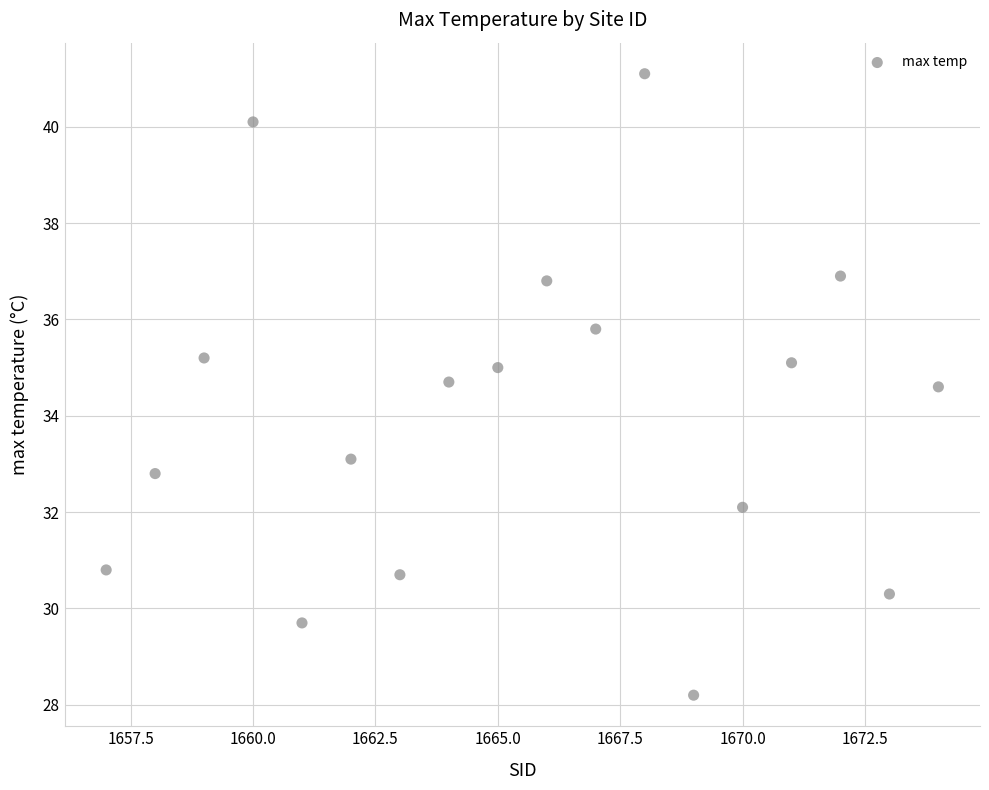

What is the range of Y values (max minus min)?

12.9